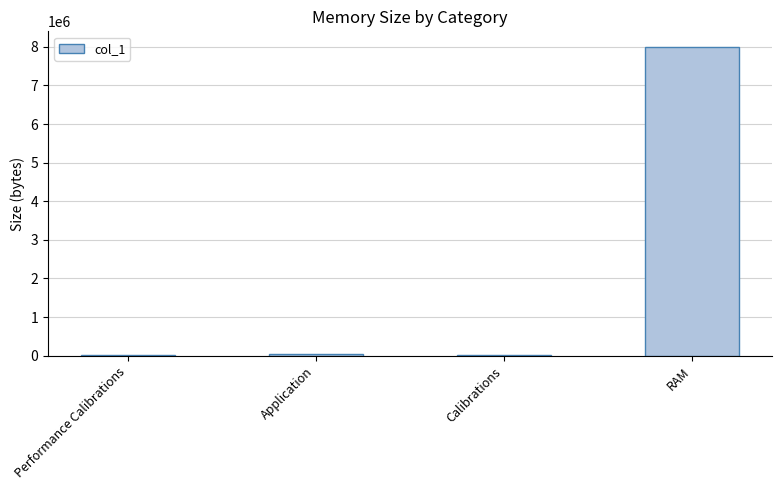

What is the change in value from Application to RAM?

+7960000